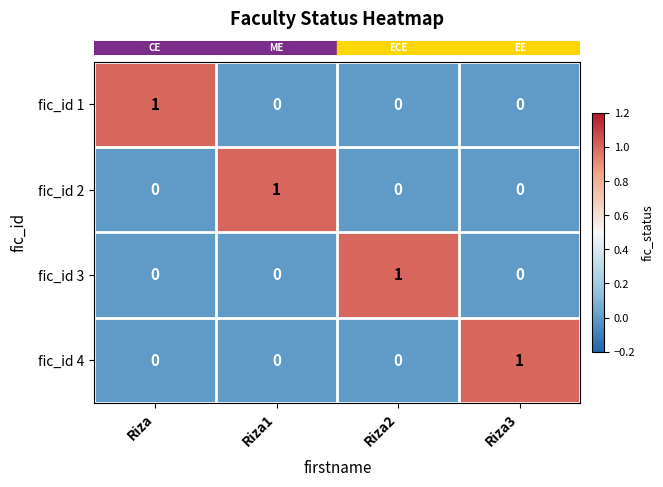

Reading left to right, list all the values displayed in this chart.

fic_id 1: 1	0	0	0
fic_id 2: 0	1	0	0
fic_id 3: 0	0	1	0
fic_id 4: 0	0	0	1